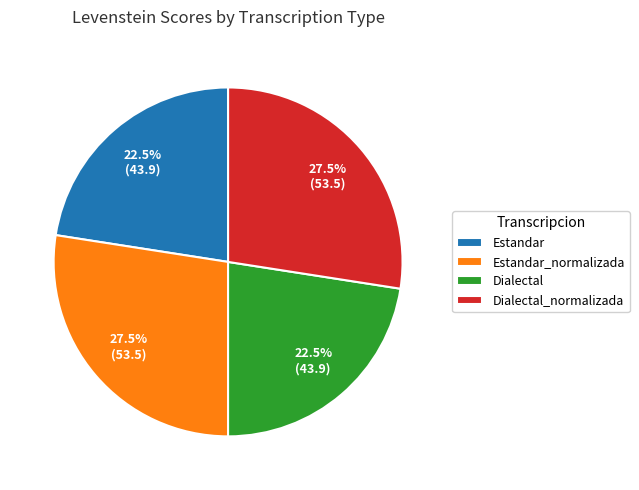

To the nearest percent, what is the combined percentage of Dialectal and Dialectal_normalizada?

50%